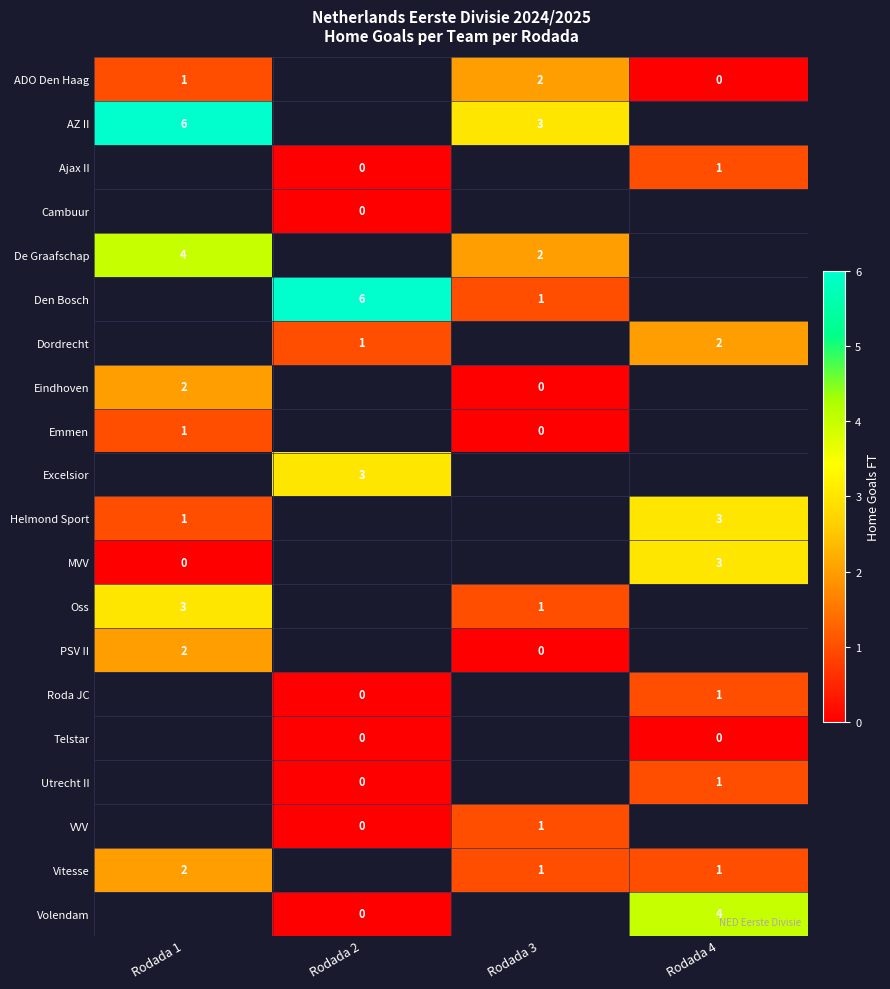

The value of AZ II at Rodada 1 is 3.6. True or false?

False